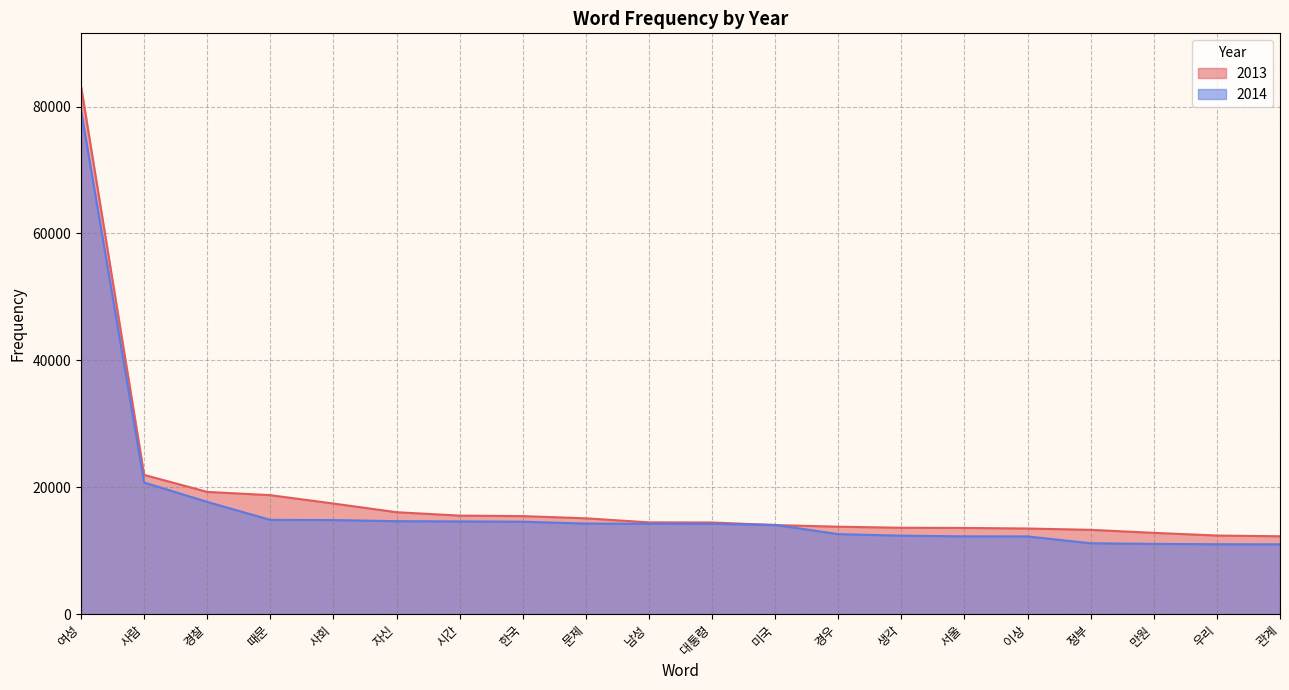

Between 시간 and 생각, which series saw the biggest shift?

2014